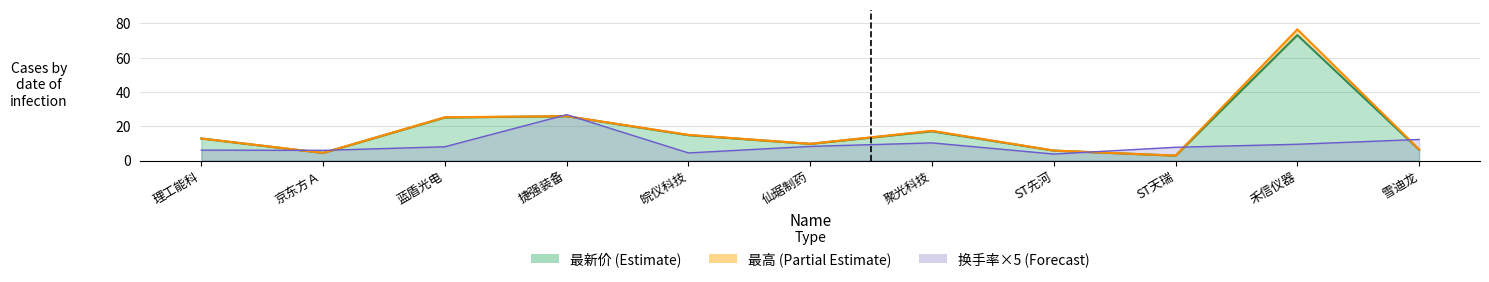

At how many categories does at least one series exceed 55?

1